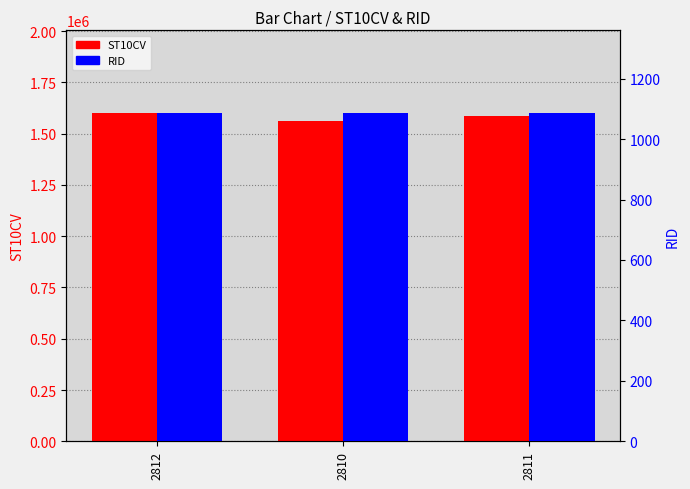

What position from the left is 2810?

2